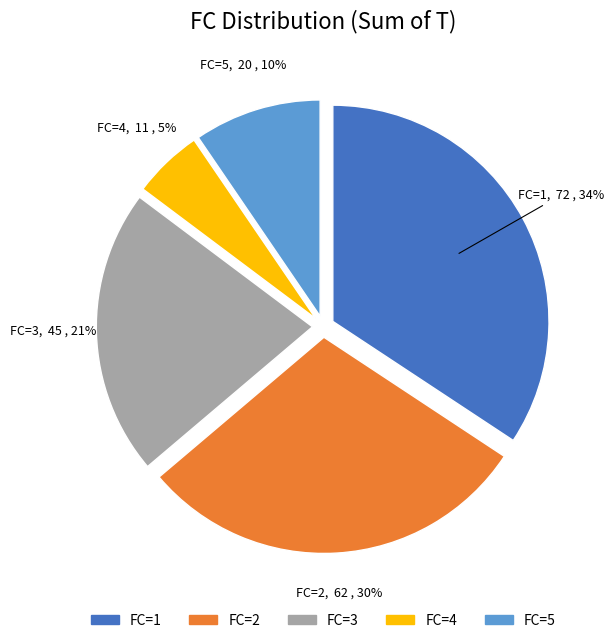

Does any single category account for the majority?

No